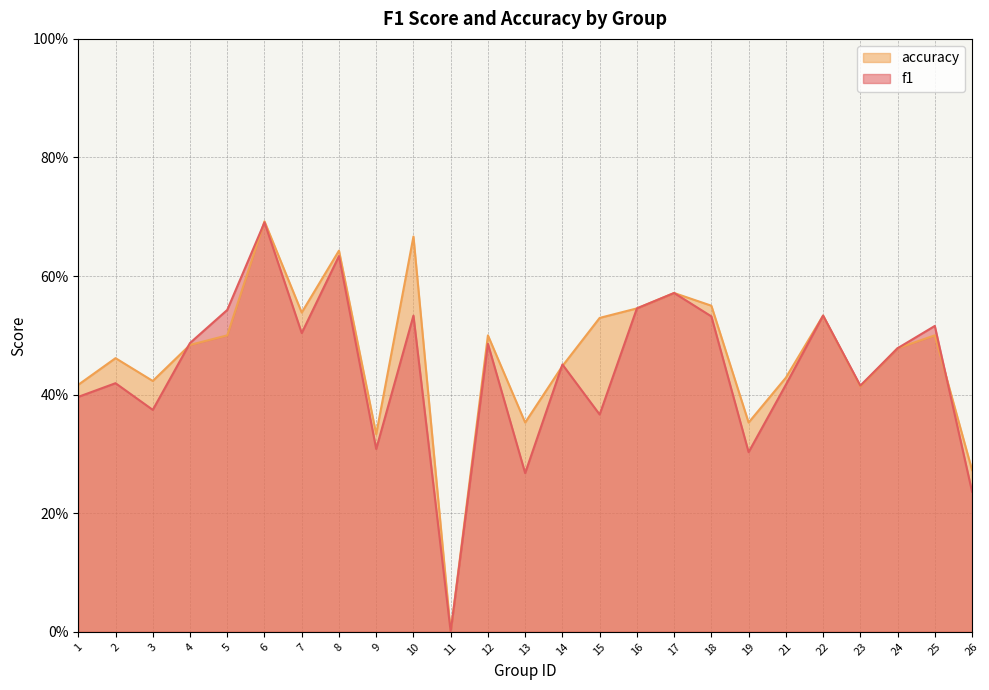

At which label is f1 closest to 0?

11